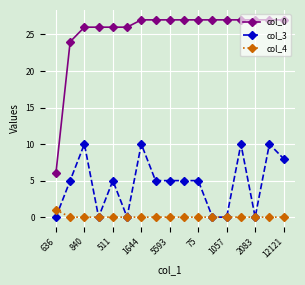

Which series has the widest spread of values?

col_0